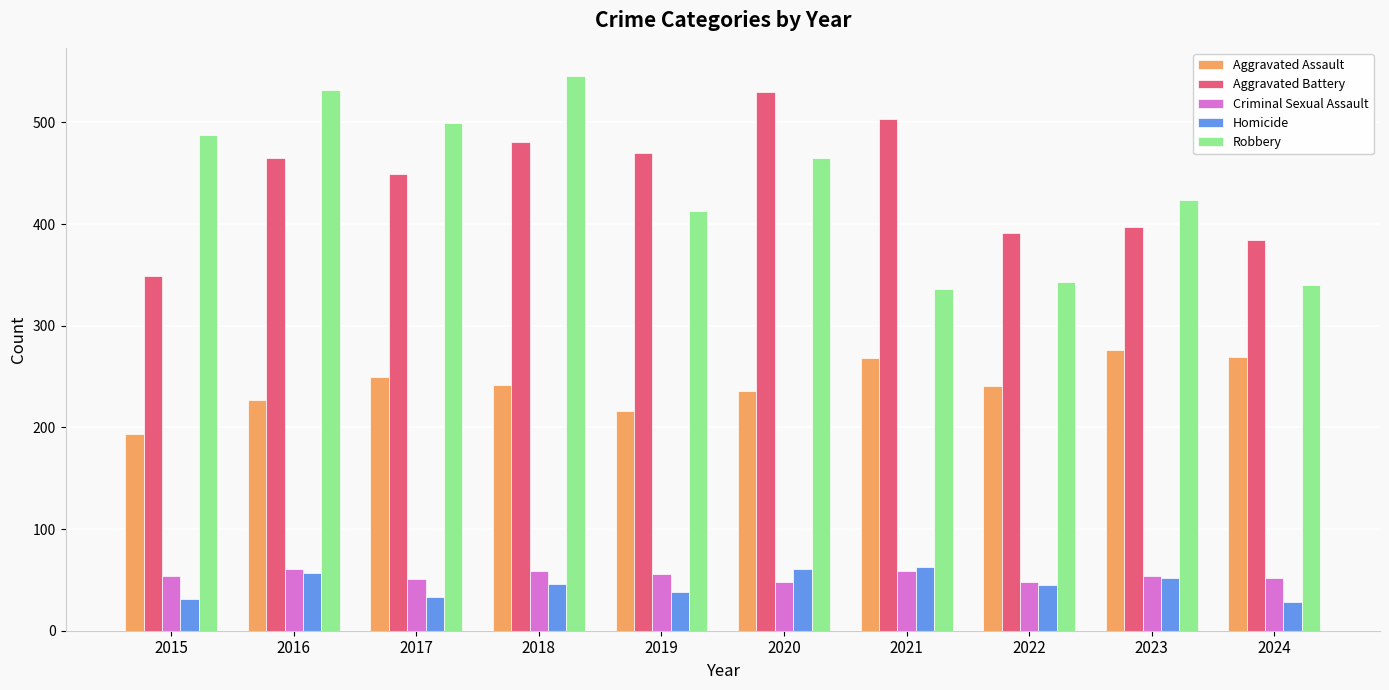

List the labels in order of Aggravated Battery value, largest first.

2020, 2021, 2018, 2019, 2016, 2017, 2023, 2022, 2024, 2015